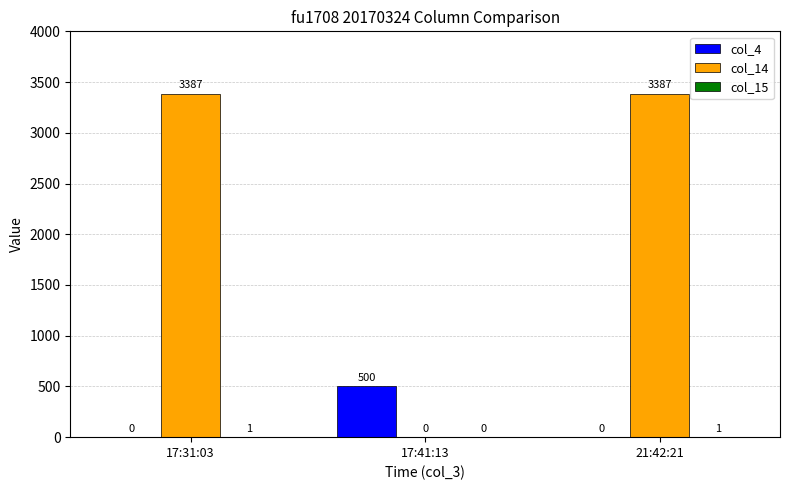

What is the total value across all series at 17:41:13?

500